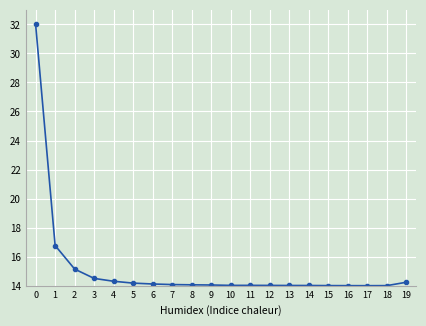

Approximately how many times larger is the value at 8 compared to 4?

1.0